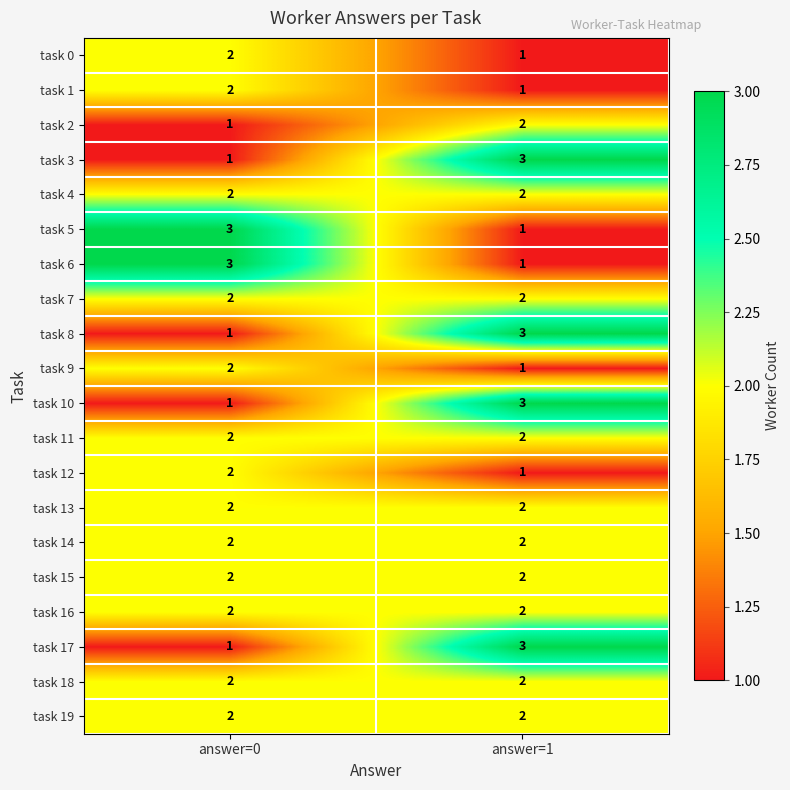

What is the minimum value shown in the chart?

1